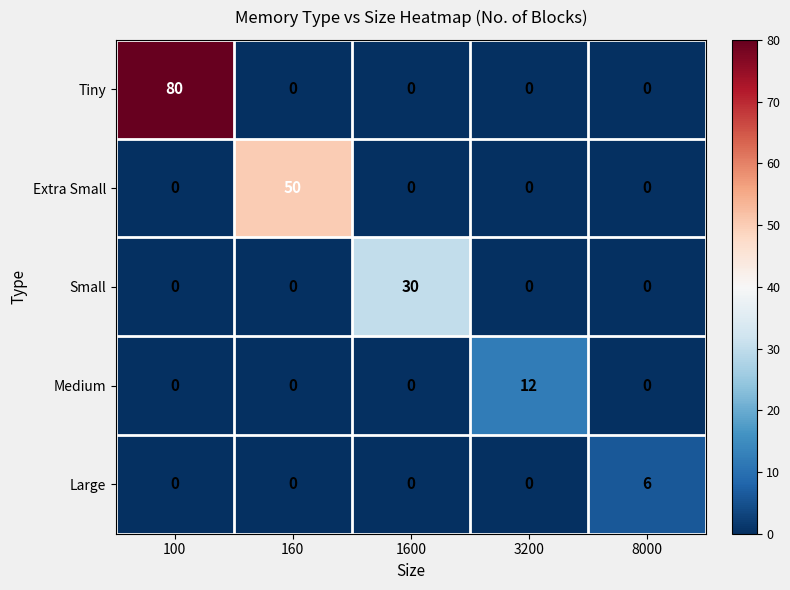

How many values in the Tiny series exceed 0?

1